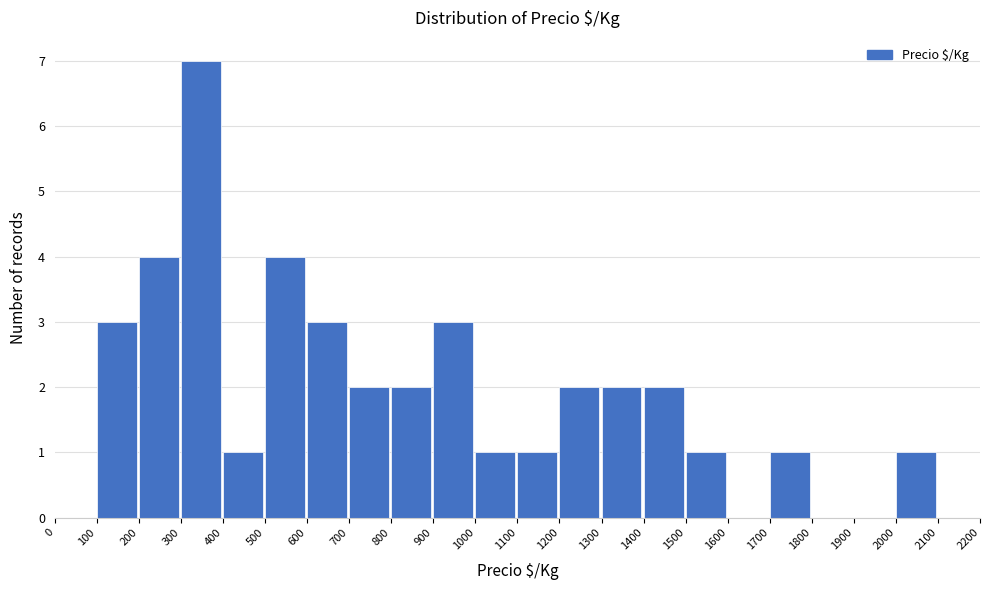

Over which range of the x-axis is the bar tallest?

300 to 400